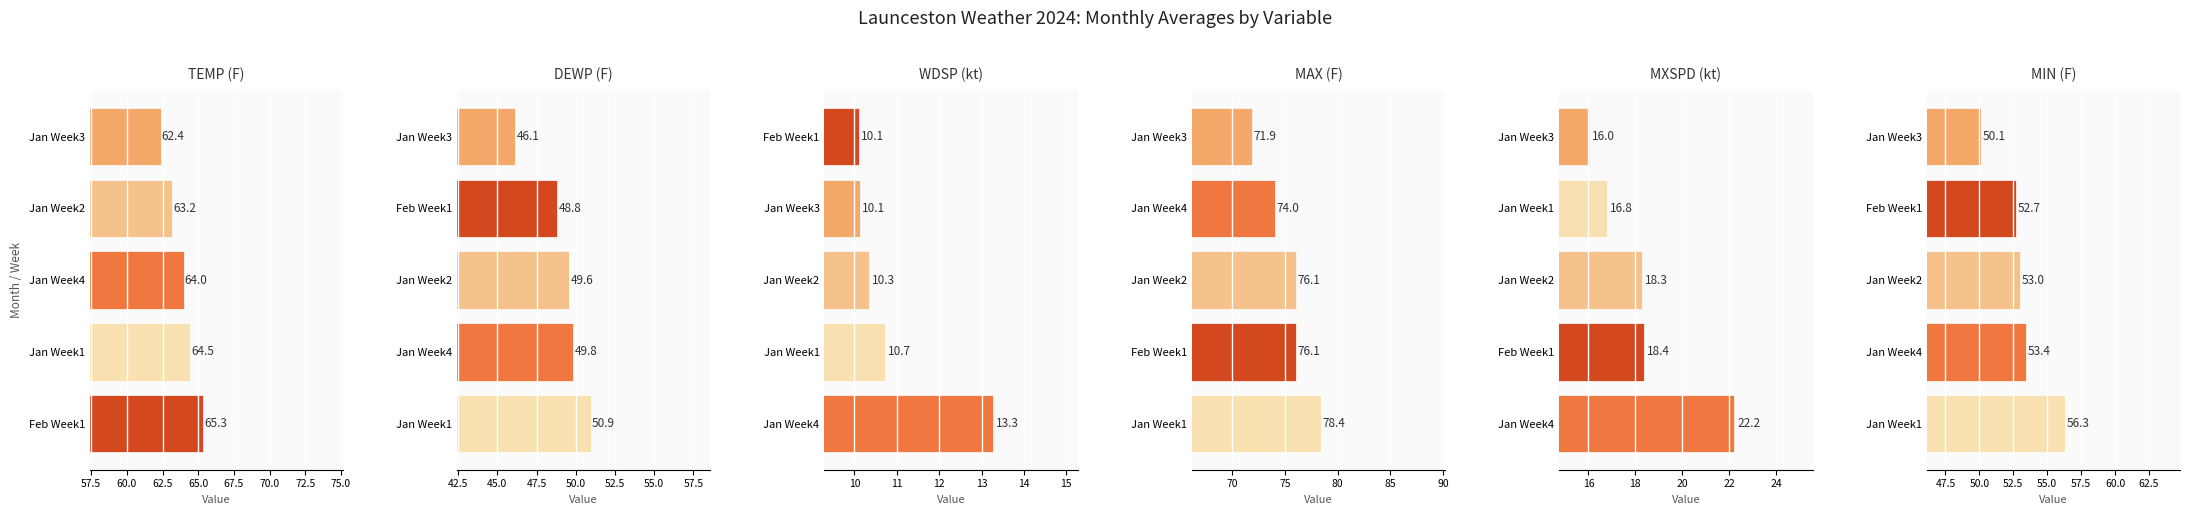

What are all the series names shown in the legend?

TEMP (F), DEWP (F), WDSP (kt), MAX (F), MXSPD (kt), MIN (F)